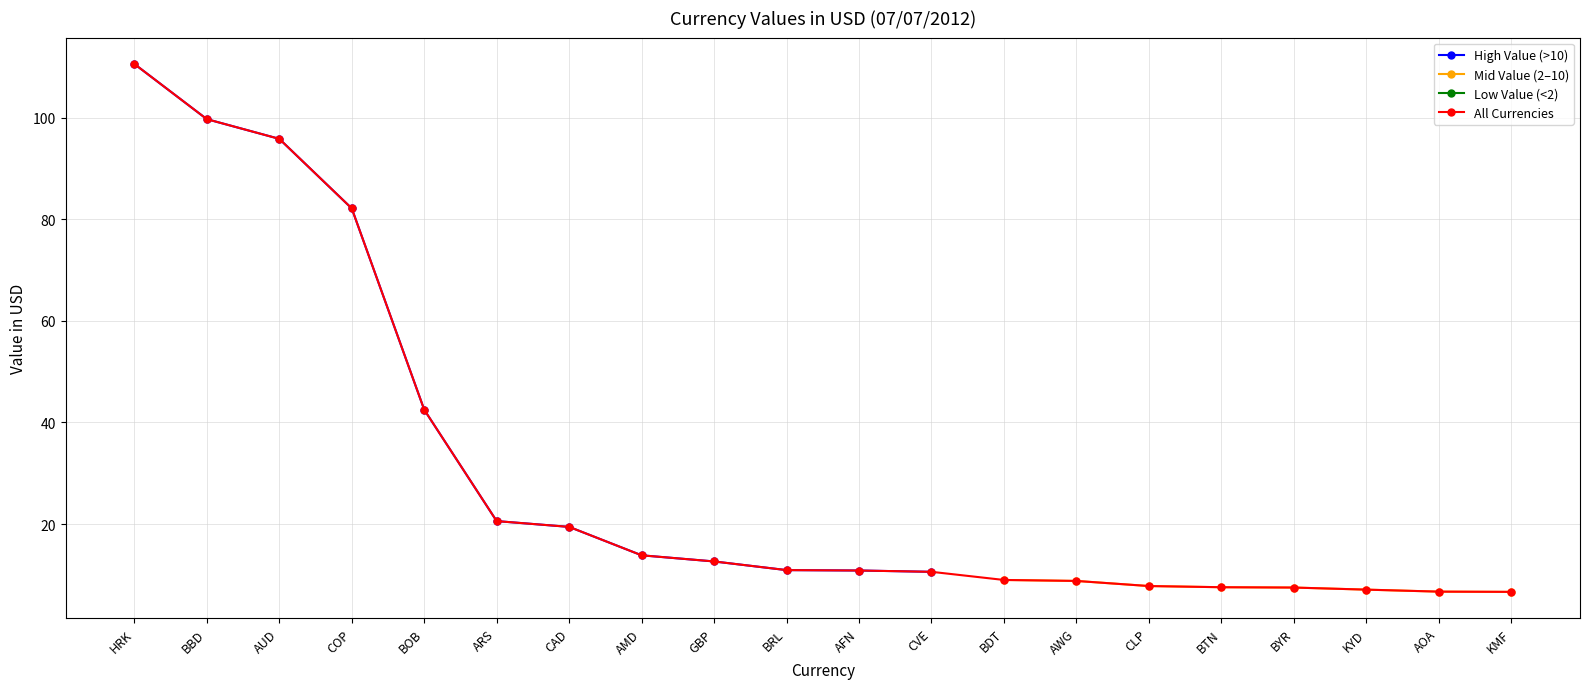

How many lines are shown in the chart?

4